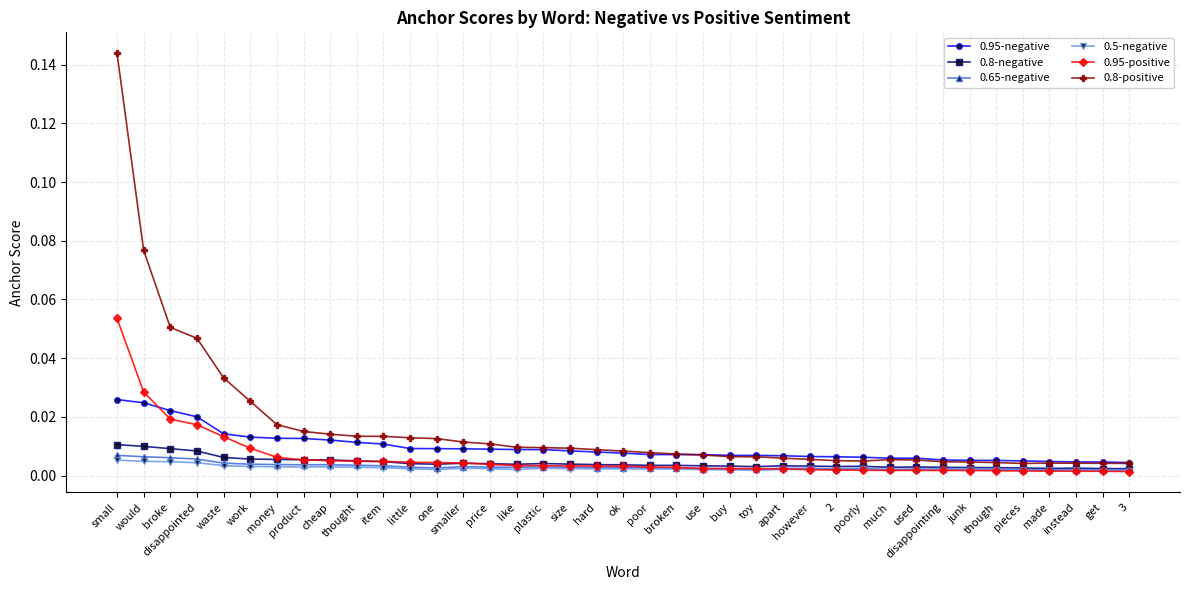

At which category is the sum across all series the highest?

small